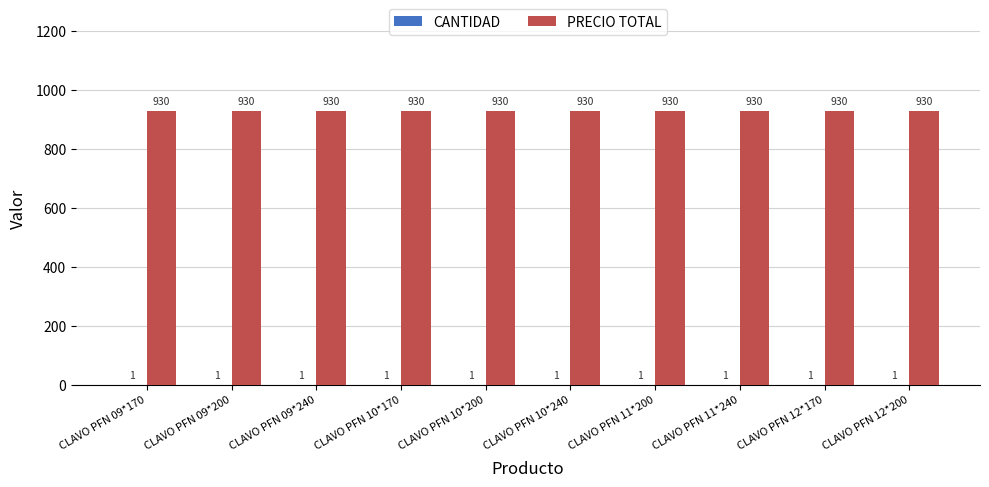

What is the sum of the PRECIO TOTAL values at CLAVO PFN 12*200 and CLAVO PFN 09*240?

1860